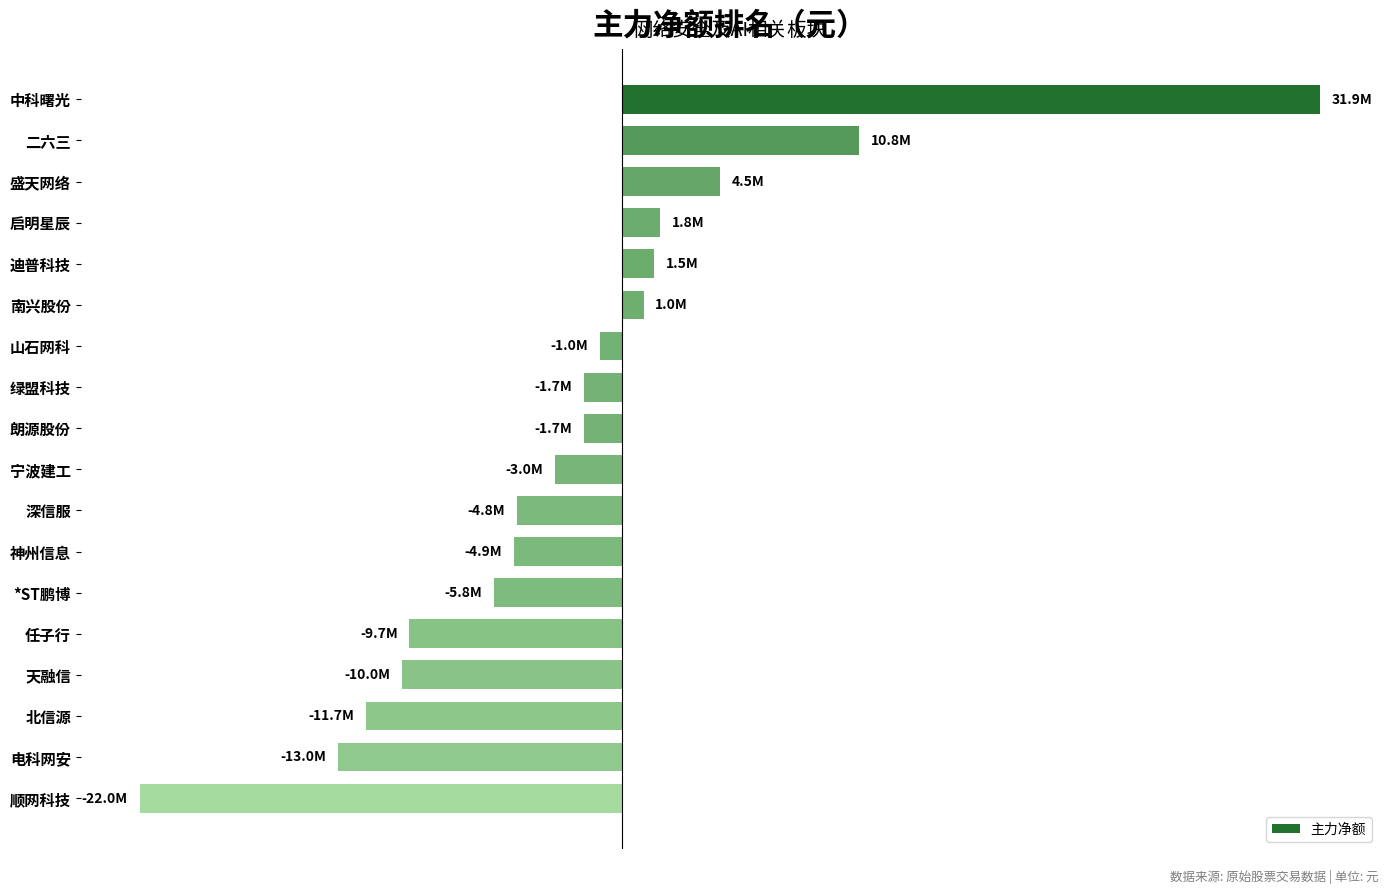

Are the bars horizontal?

Yes